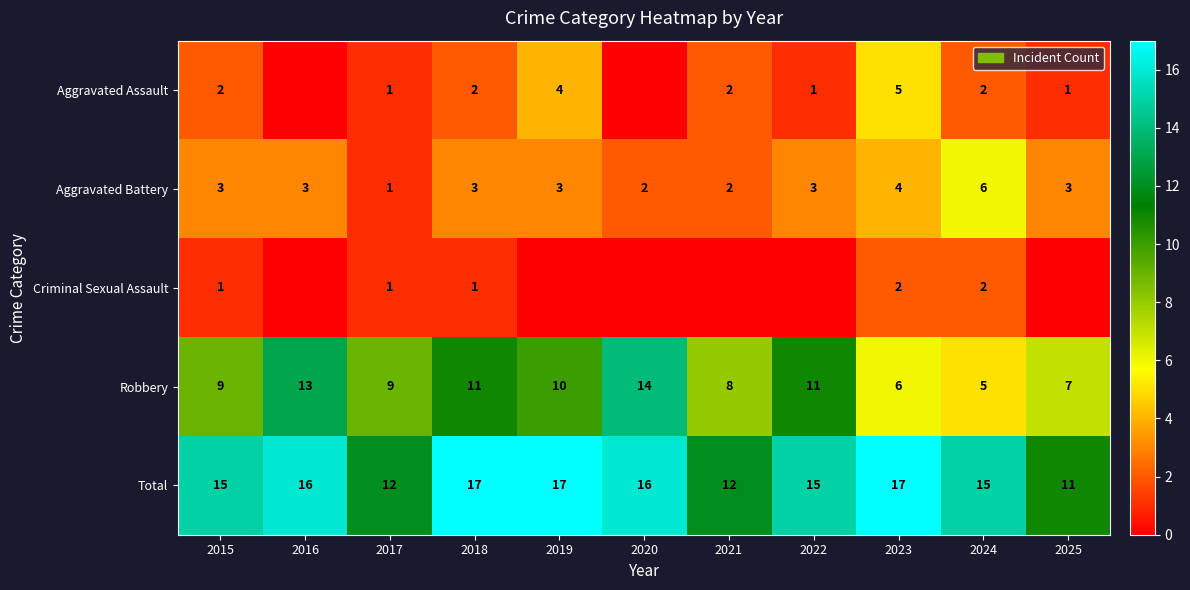

The Robbery series shows 5 at 2024. True or false?

True